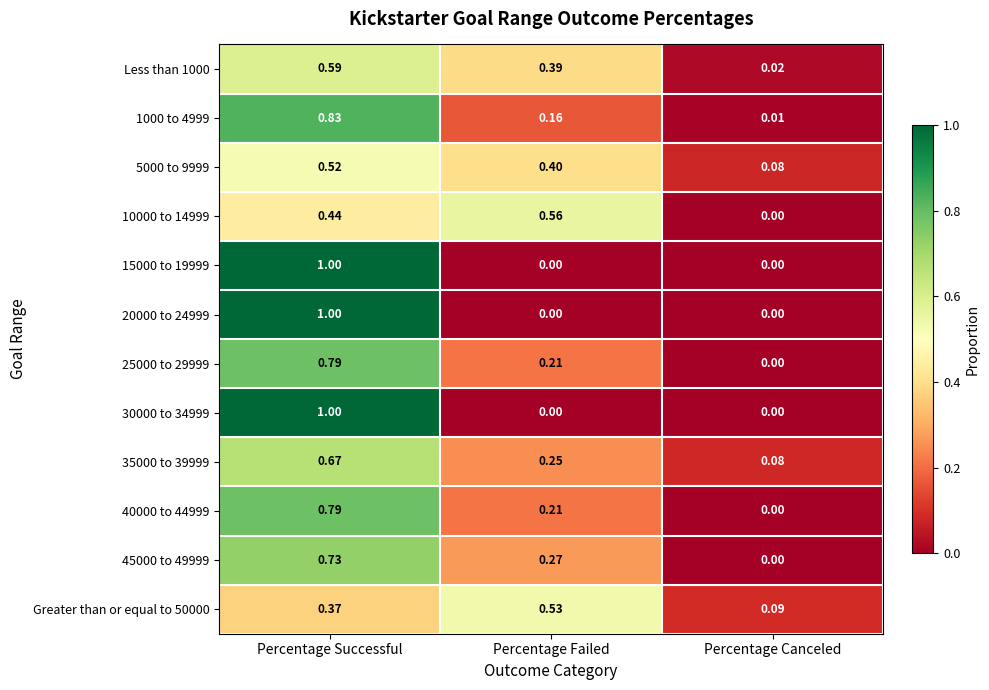

At which category does the chart reach its peak across all series?

Percentage Successful